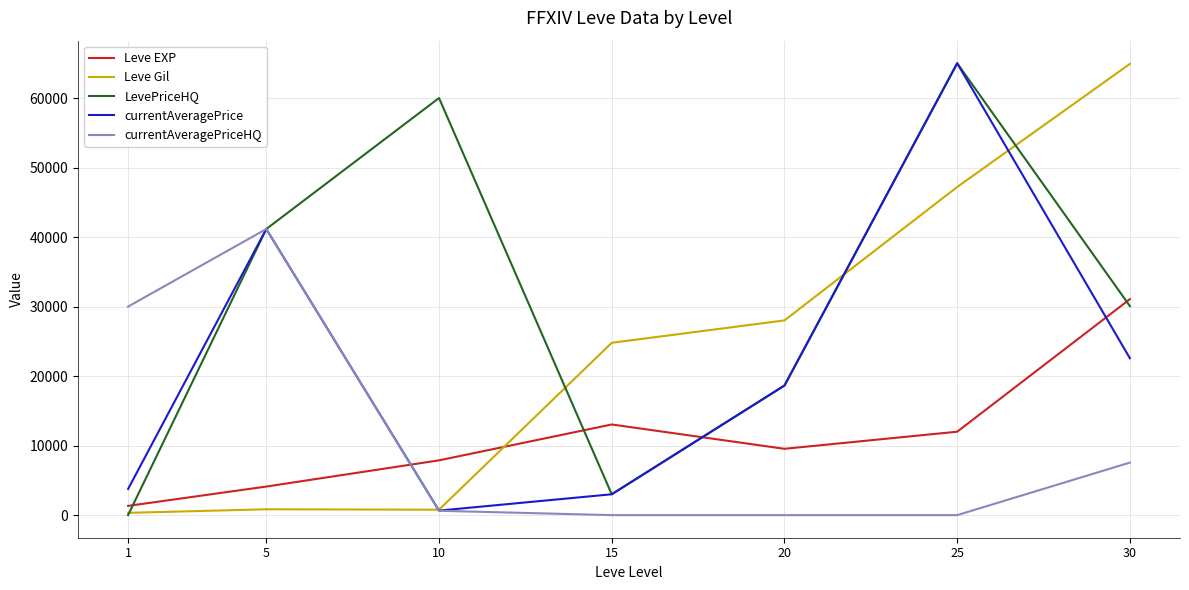

What is the difference between the second highest and second lowest values in the currentAveragePrice series?

38158